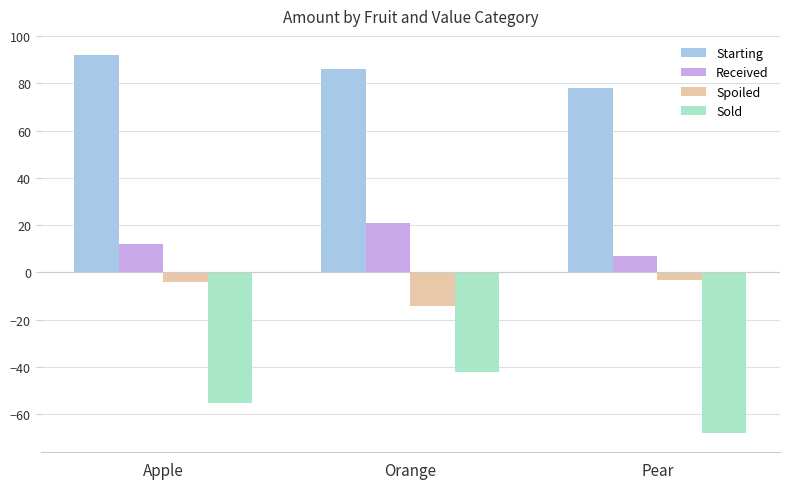

How many values in the Sold series exceed -55?

1